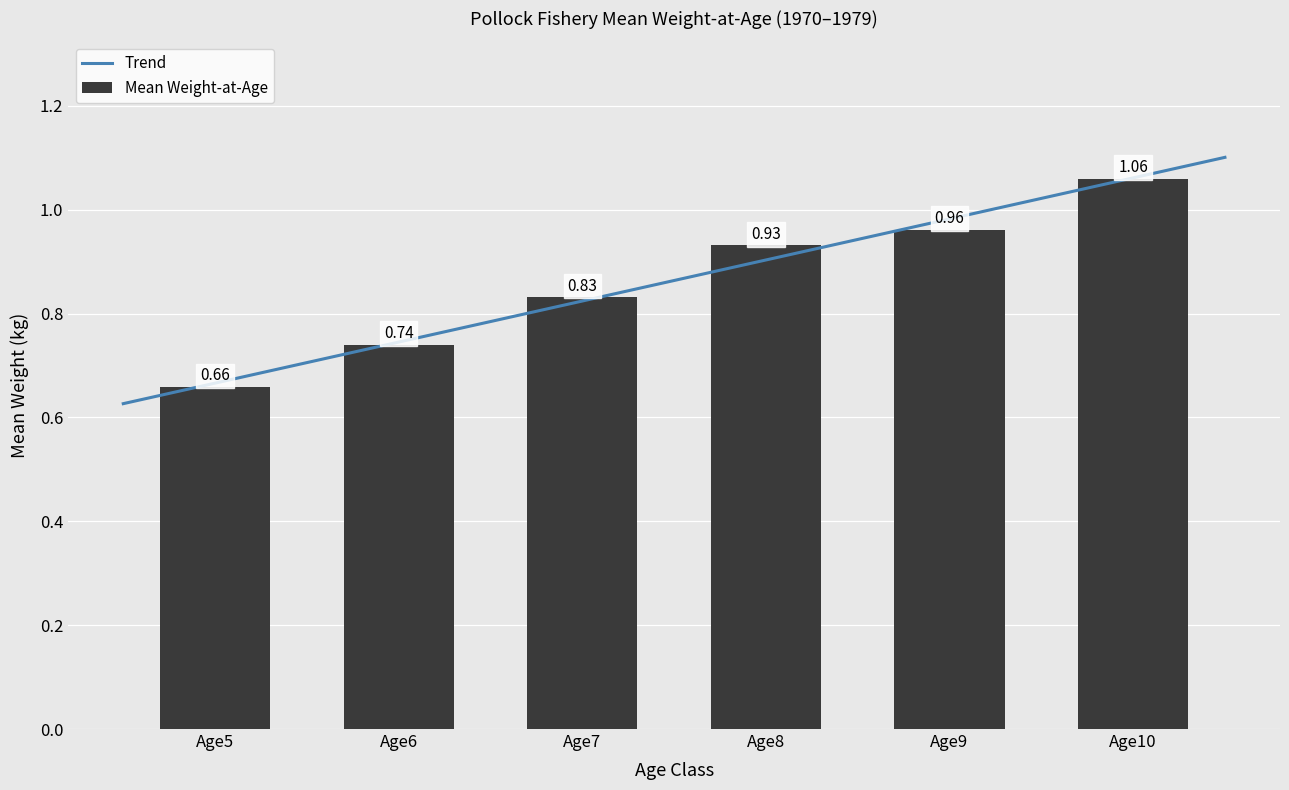

List the labels in order of Mean Weight-at-Age value, largest first.

Age10, Age9, Age8, Age7, Age6, Age5